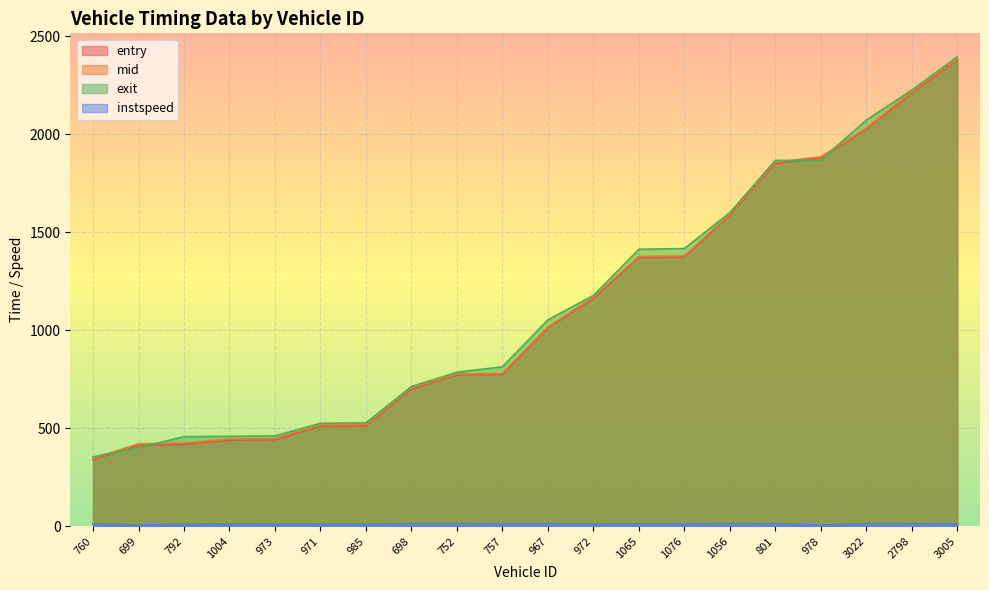

At how many categories does at least one series exceed 1459?

6